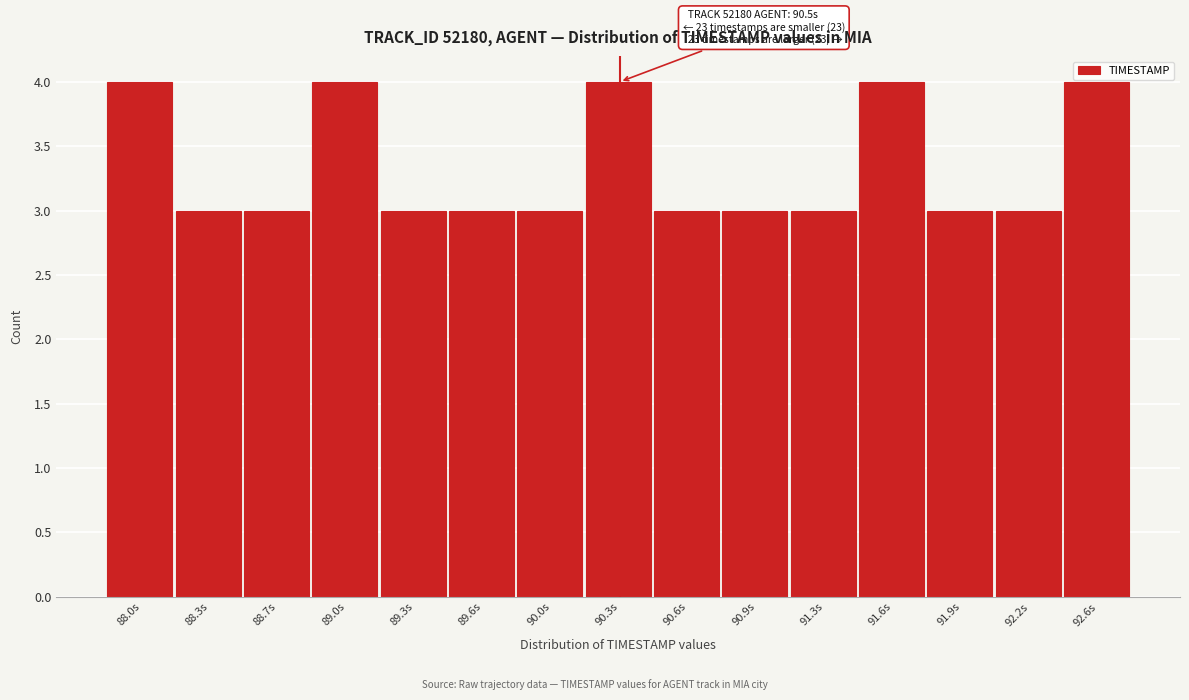

Reading right to left, transcribe all the data shown in this chart.

4	3	3	4	3	3	3	4	3	3	3	4	3	3	4